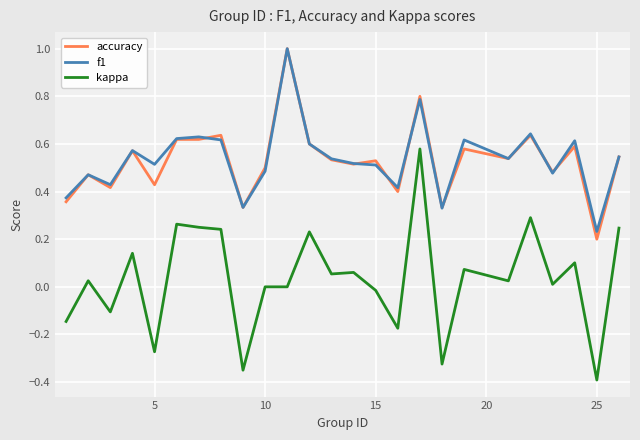

What is the smallest value displayed?

-0.4